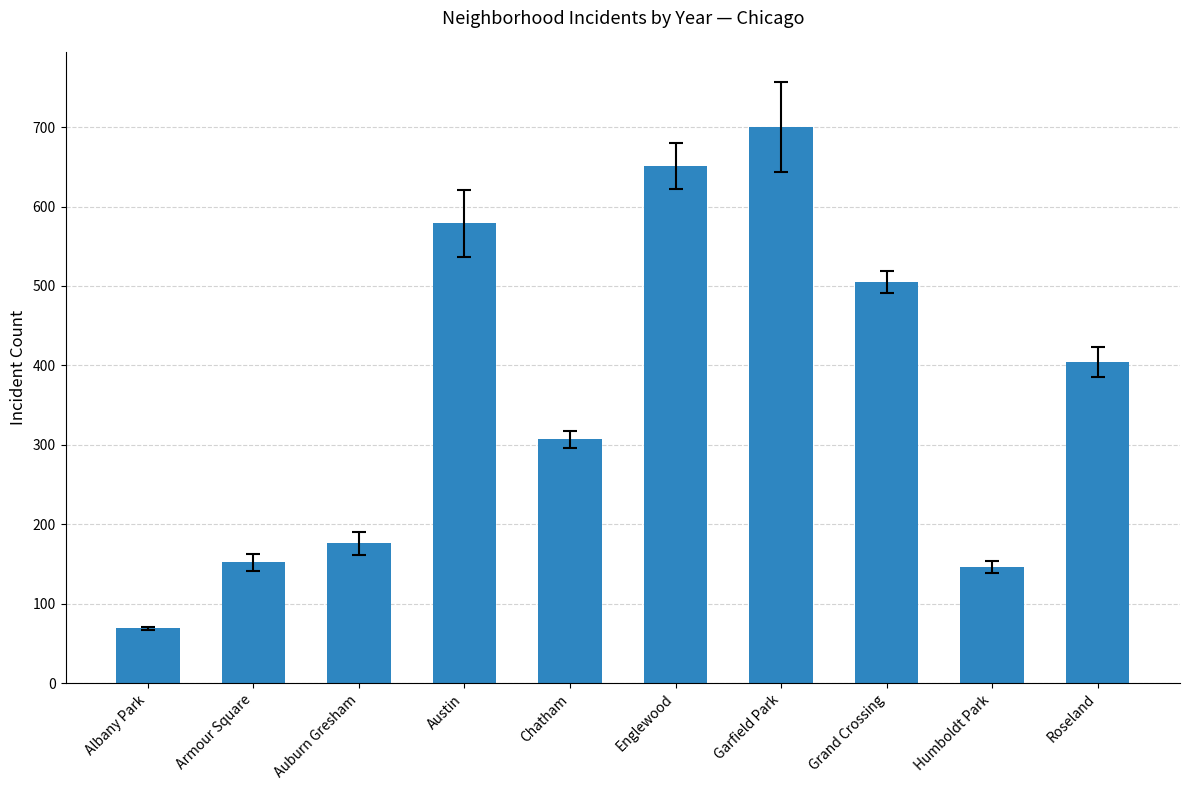

Which label corresponds to the smallest value in the chart?

Albany Park